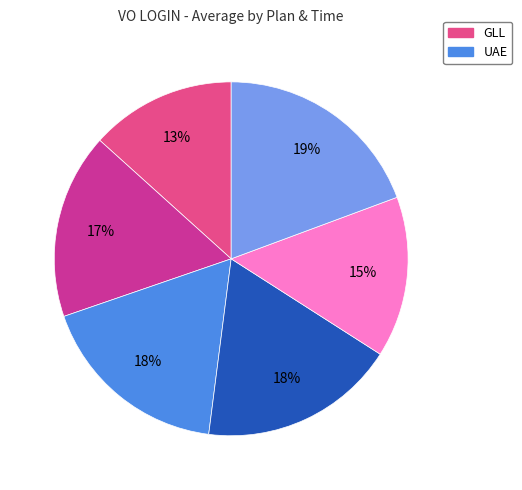

Rank the categories by value from highest to lowest.

UAE 2100, UAE 2000, GLL 2000, UAE 1900, GLL 2100, GLL 1900